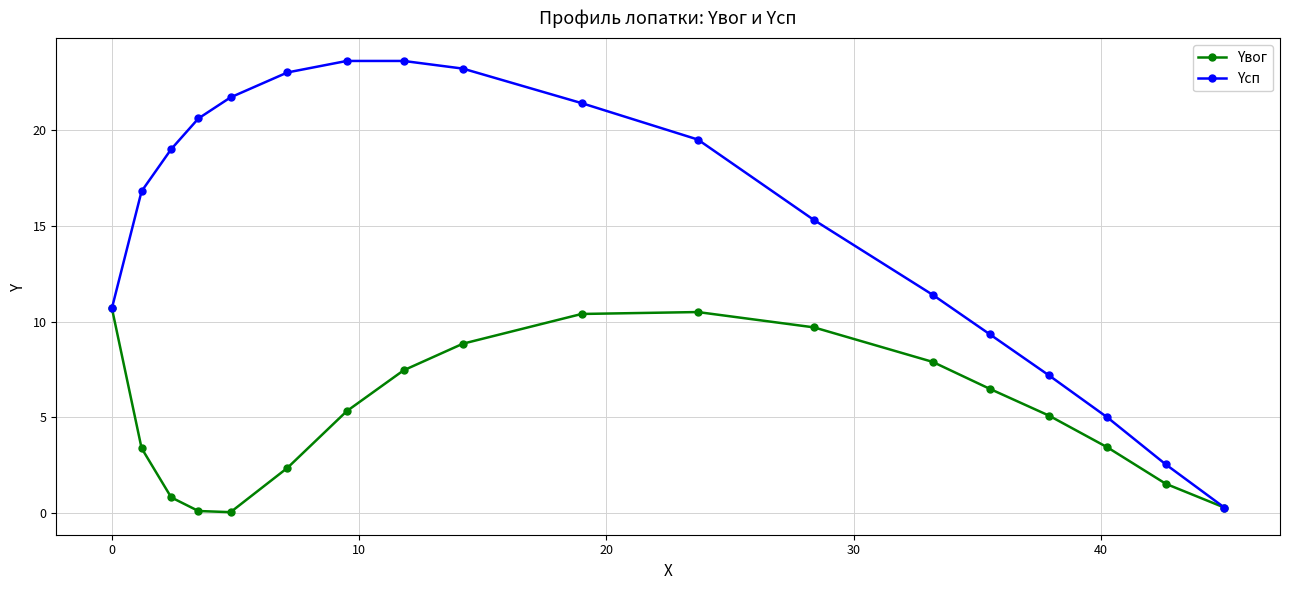

At how many categories does at least one series exceed 8?

14